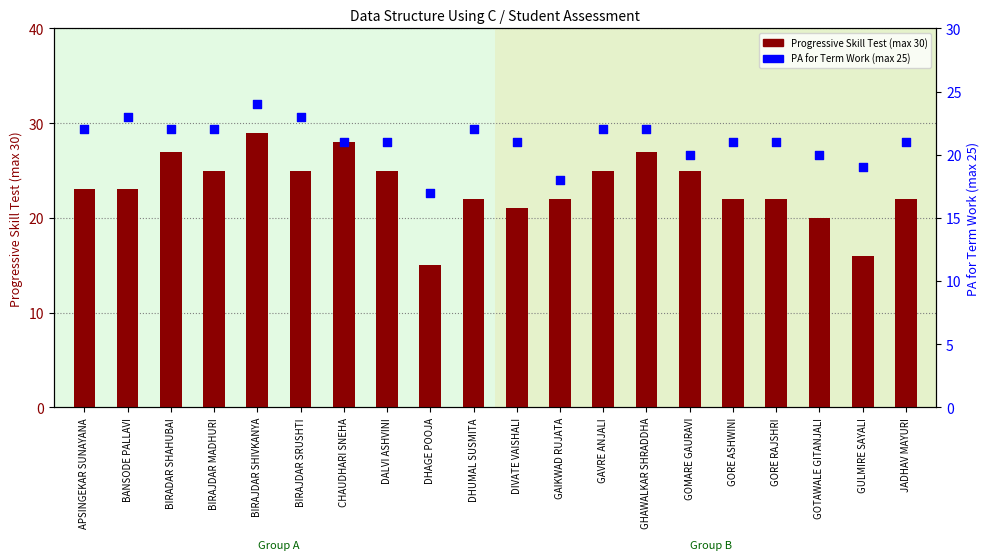

Which series reaches the maximum Y coordinate?

Progressive Skill Test (max 30)